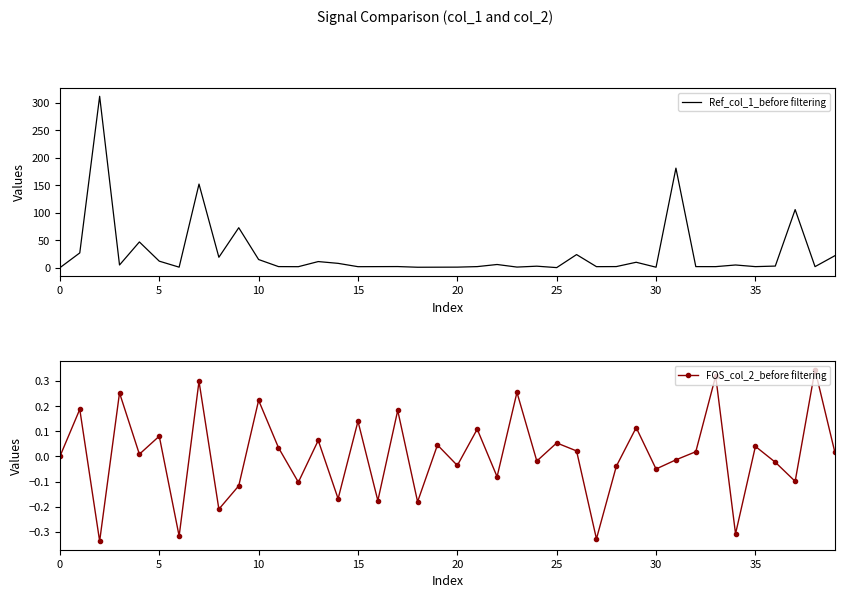

Is this an area chart (filled region under the line)?

No